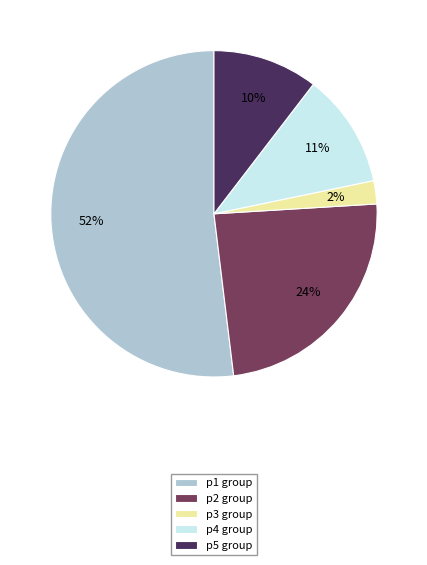

Count the number of slices in the pie.

5